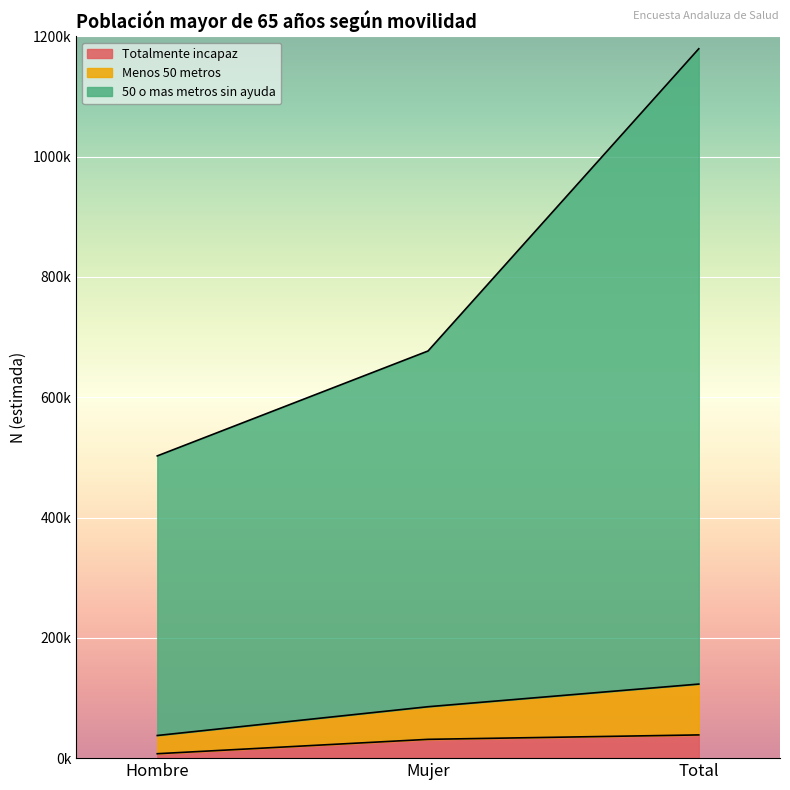

How many data points in Menos 50 metros are less than 85478?

1